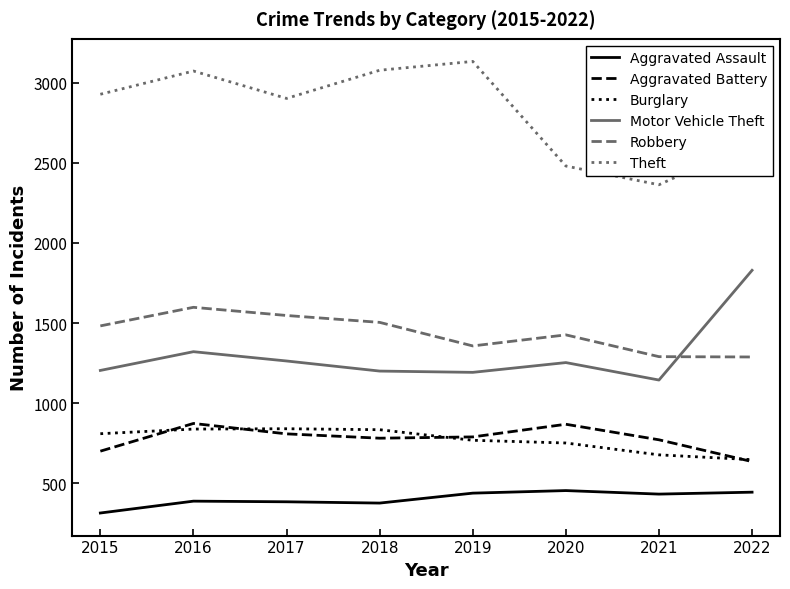

Is the value of Aggravated Assault at 2019 greater than the value of Robbery at 2018?

No